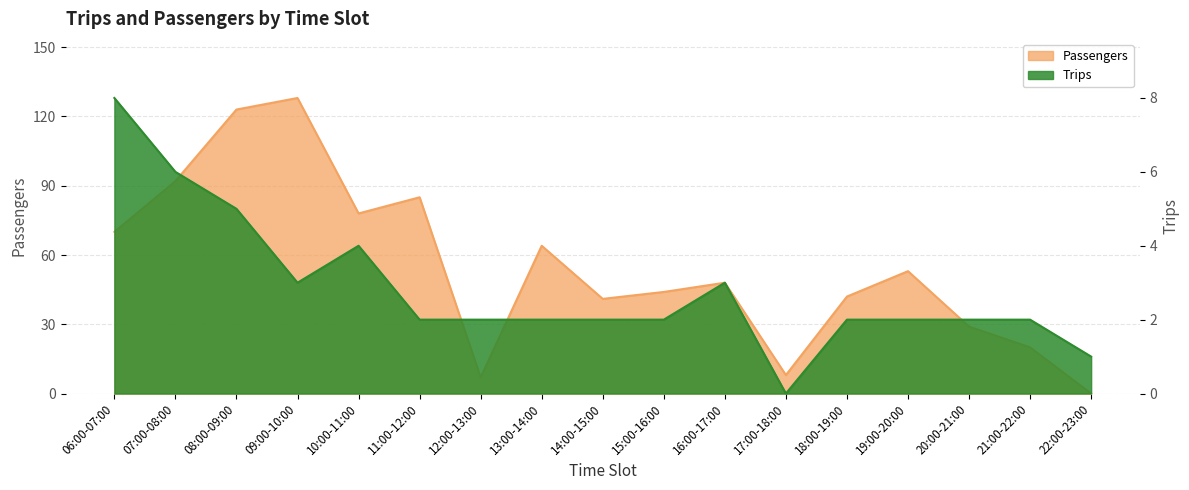

True or false: Trips and Passengers cross at least once.

True